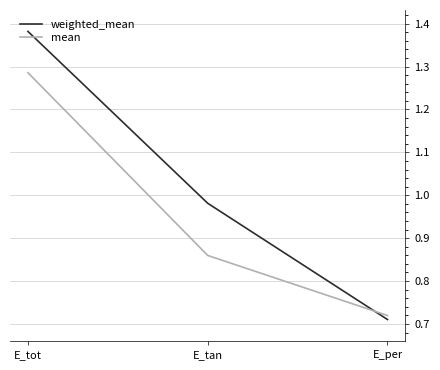

At which category is the sum across all series the highest?

E_tot